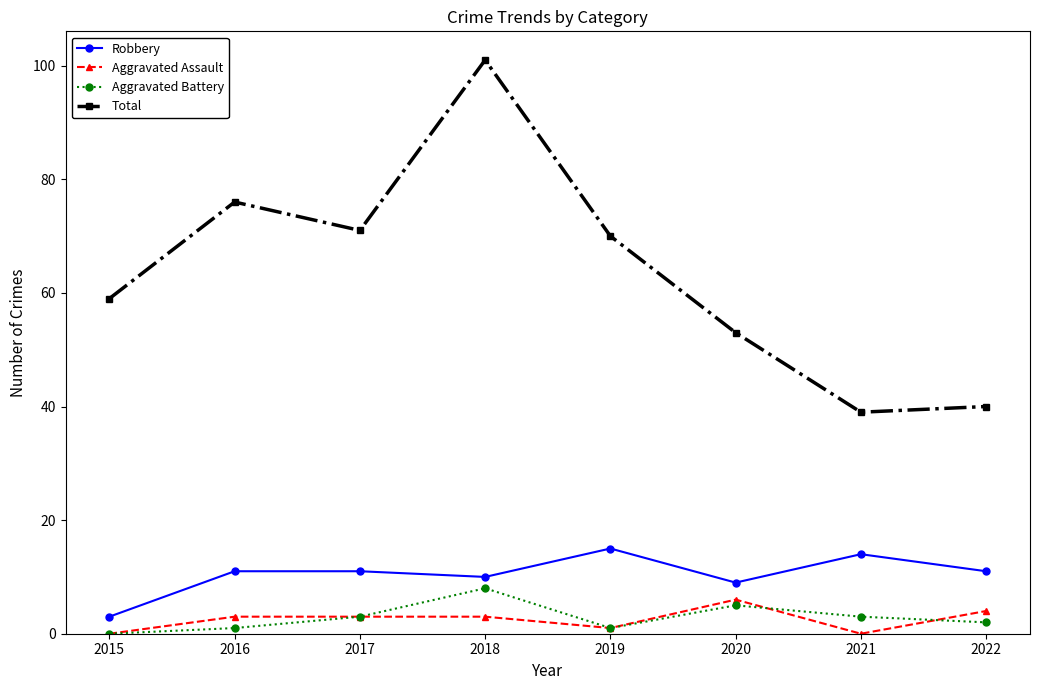

The Total series shows 76 at 2016. True or false?

True